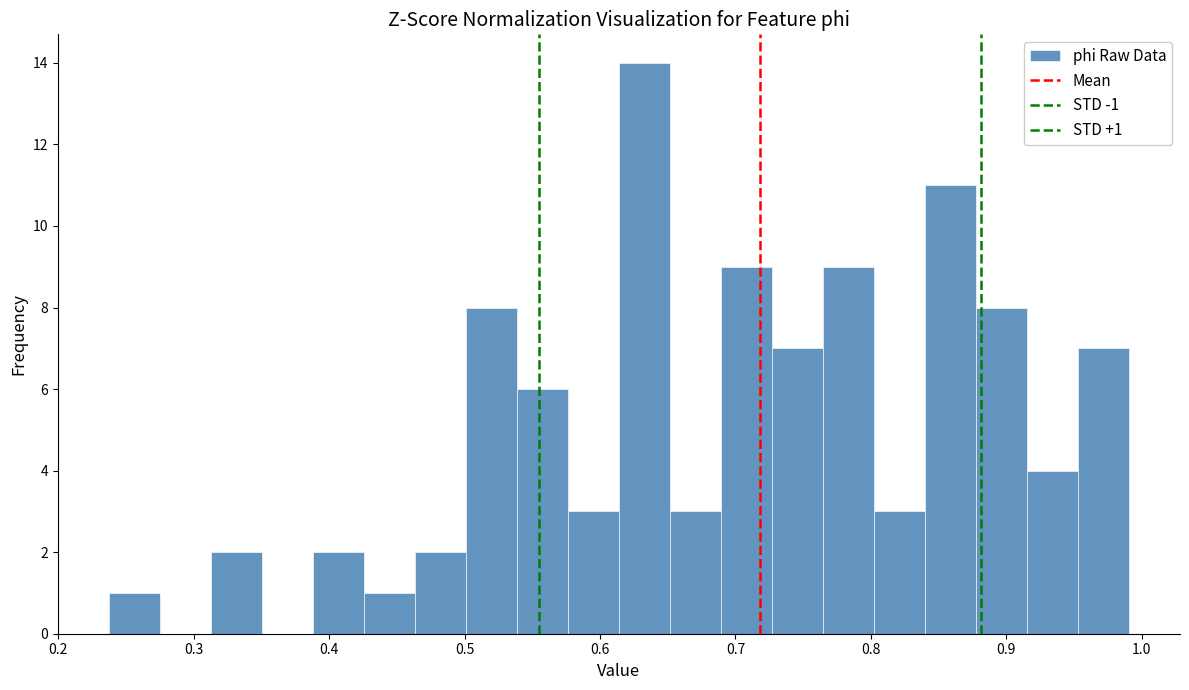

Around what value on the x-axis is the tallest bar? Give the approximate position of its centre, as read against the axis.

0.63